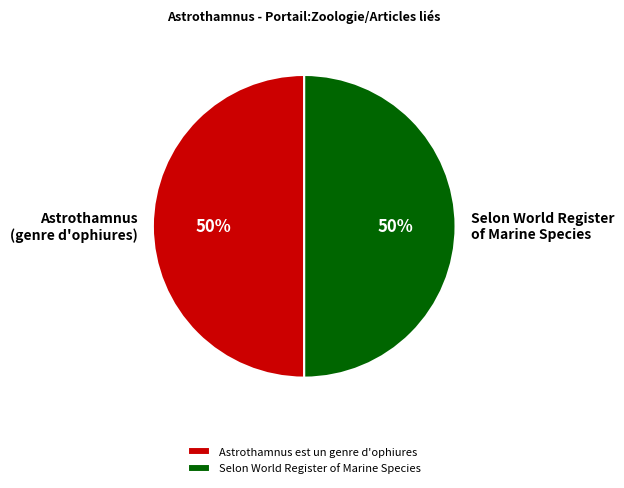

Do Selon World Register of Marine Species and Astrothamnus est un genre d'ophiures together represent more than half of the pie?

Yes